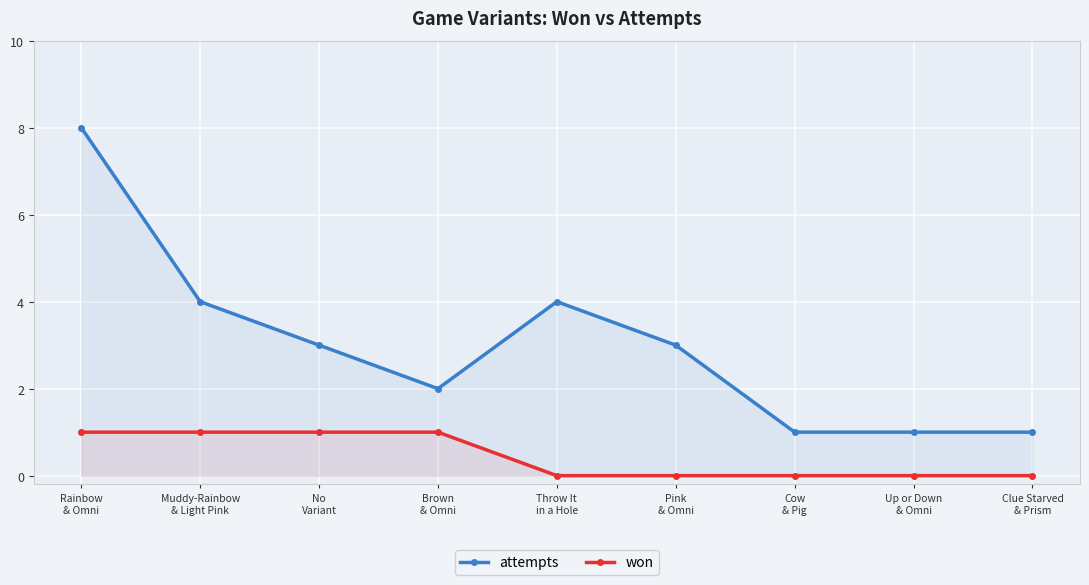

Between No
Variant and Up or Down
& Omni, which is larger?

No
Variant